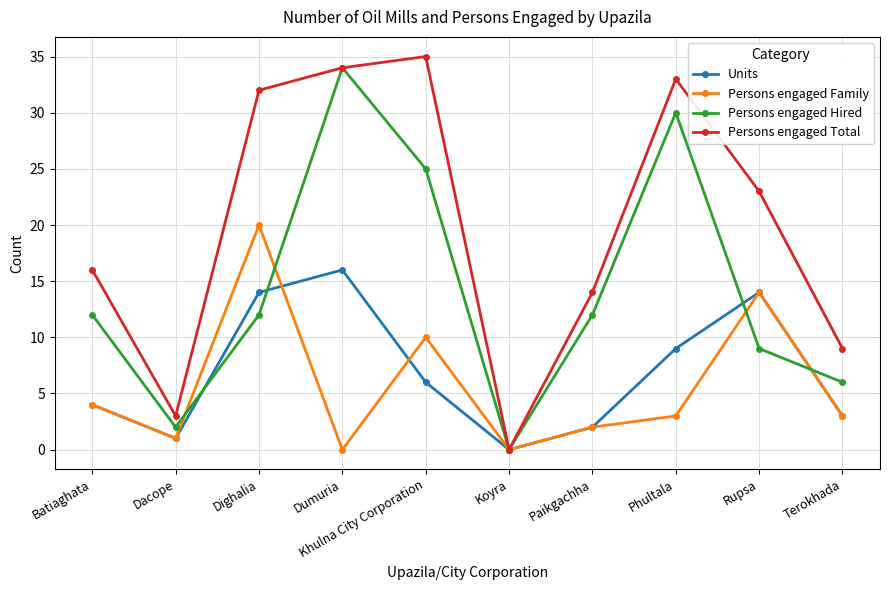

Between Dacope and Rupsa, which series saw the biggest shift?

Persons engaged Total